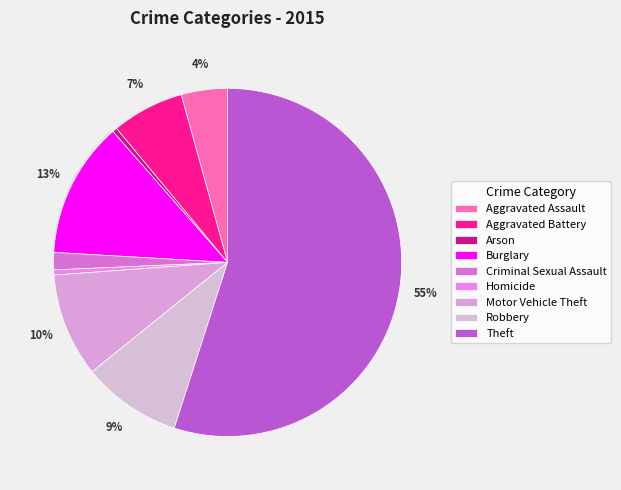

To the nearest percent, what portion does Criminal Sexual Assault represent?

2%